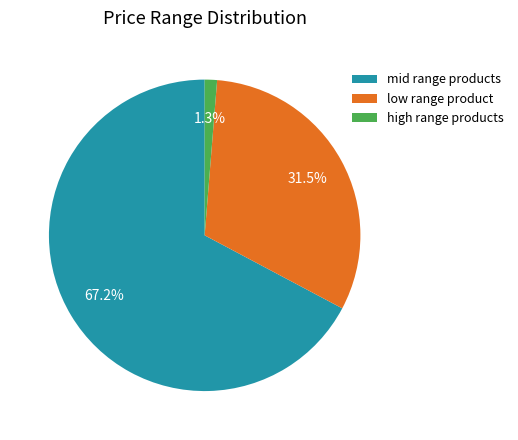

Combined, do high range products and low range product account for over 50%?

No